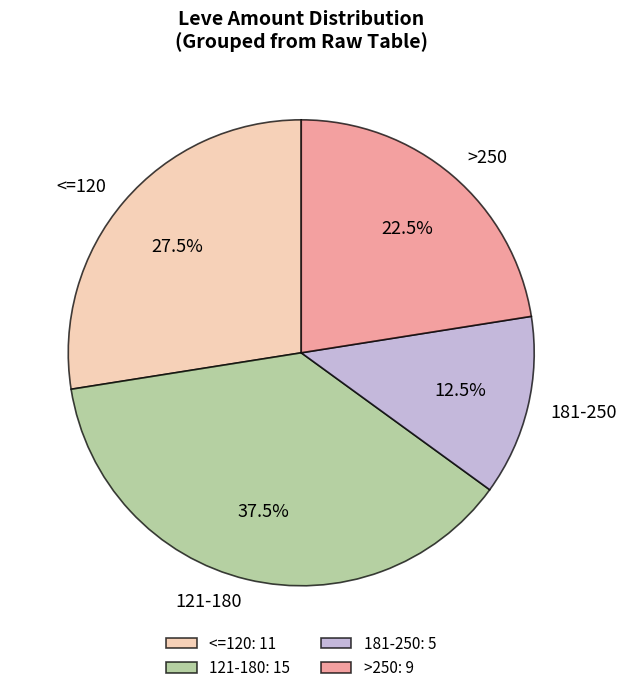

Between >250 and 121-180, which is larger?

121-180